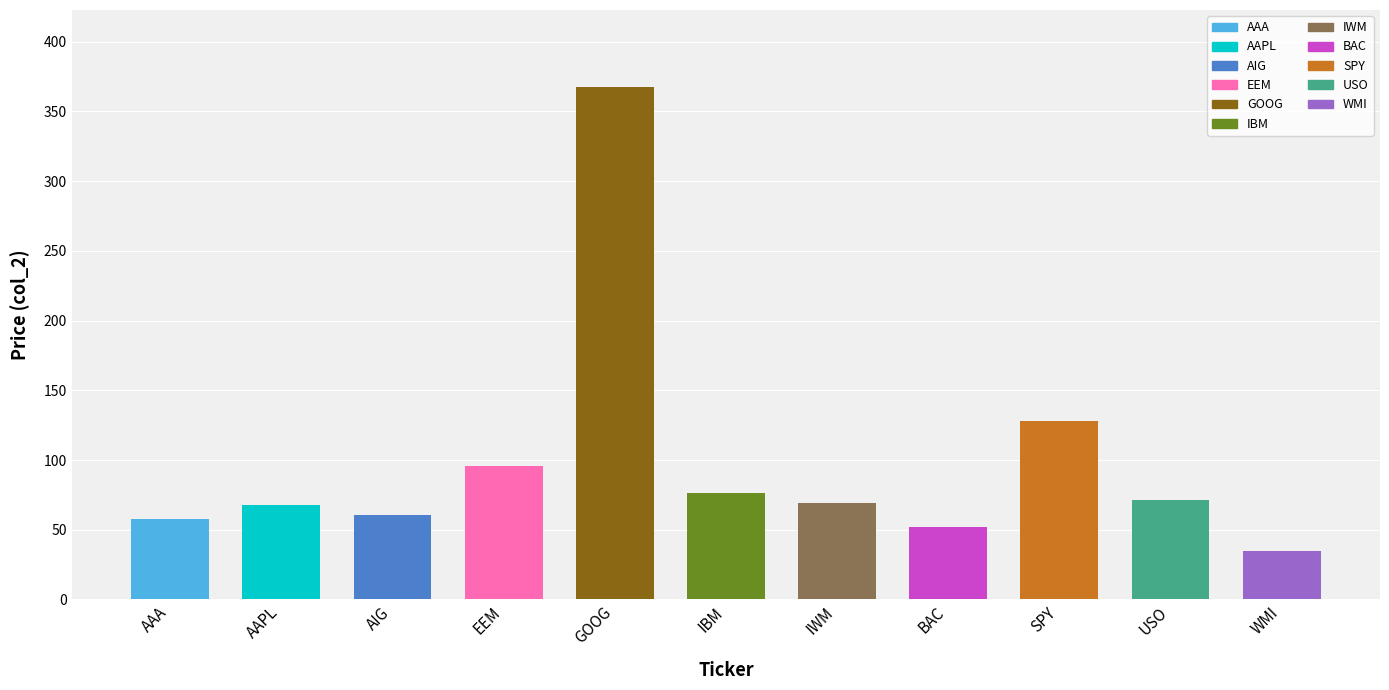

Which has a higher value, AIG or SPY?

SPY